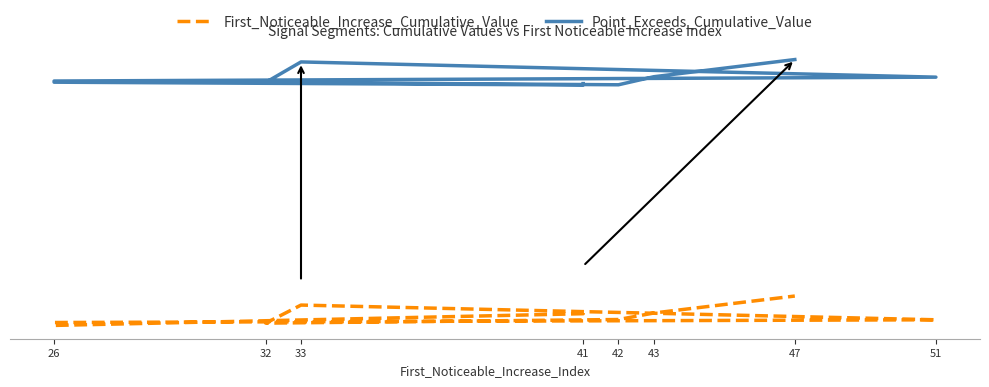

Which series has the largest total across all categories?

Point_Exceeds_Cumulative_Value